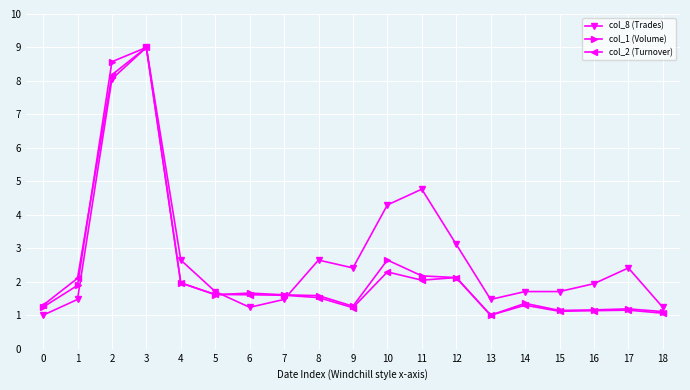

At which category is the sum across all series the highest?

3